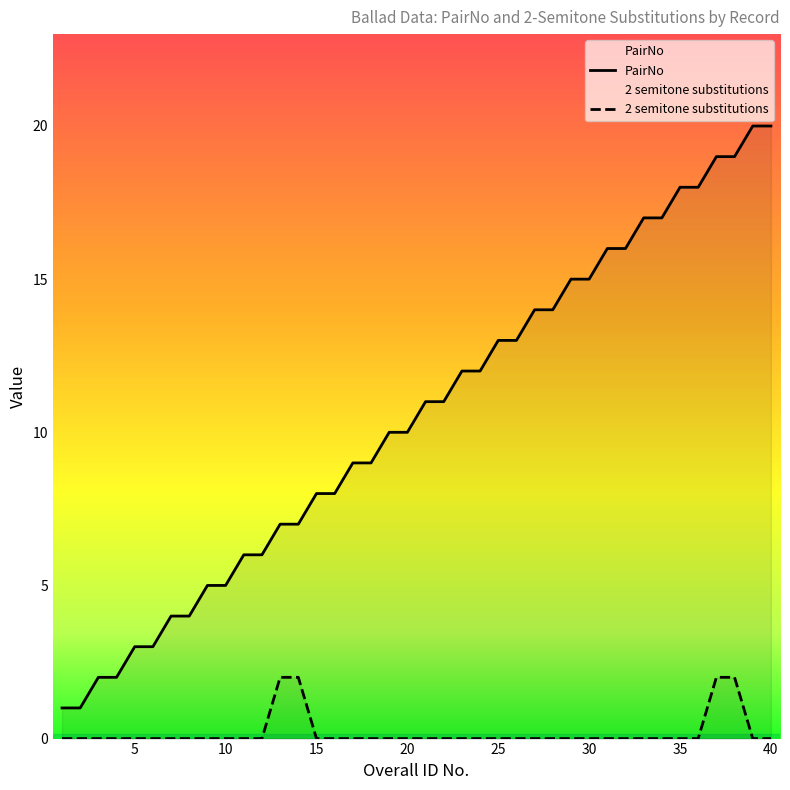

True or false: PairNo and 2 semitone substitutions intersect in this chart.

False